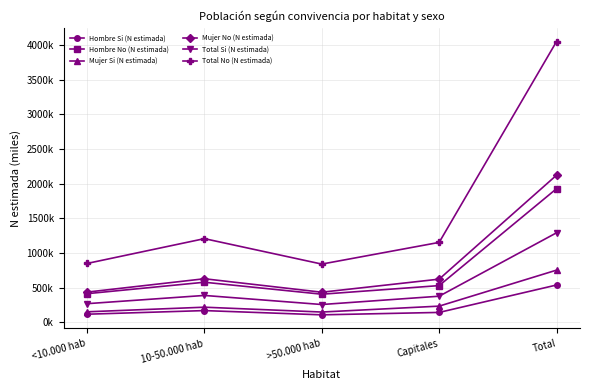

True or false: Mujer Si (N estimada) and Total Si (N estimada) intersect in this chart.

False